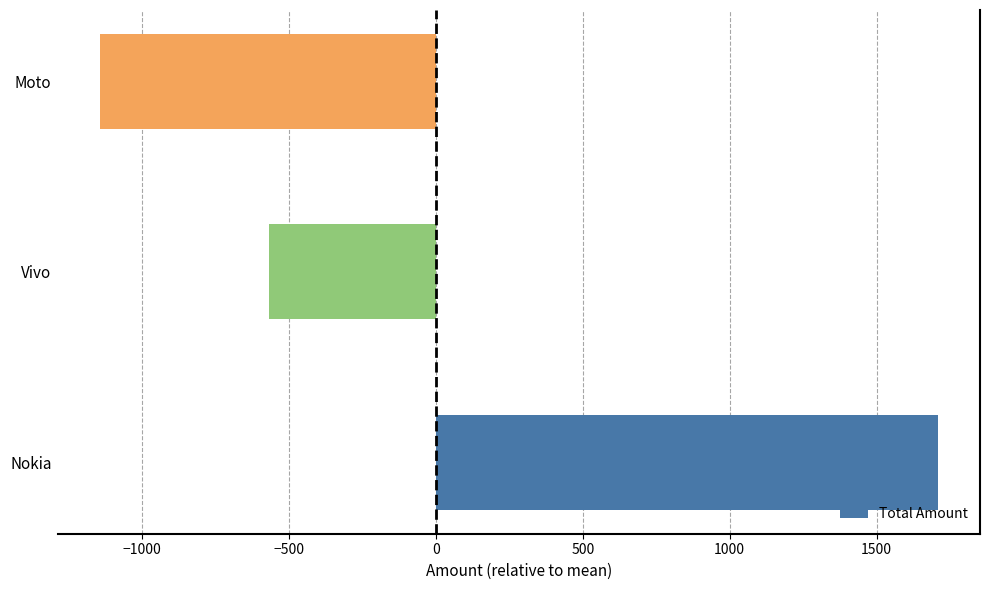

Reading top to bottom, extract all data points from this chart.

Moto=-1142.3	Vivo=-567.3	Nokia=1709.7